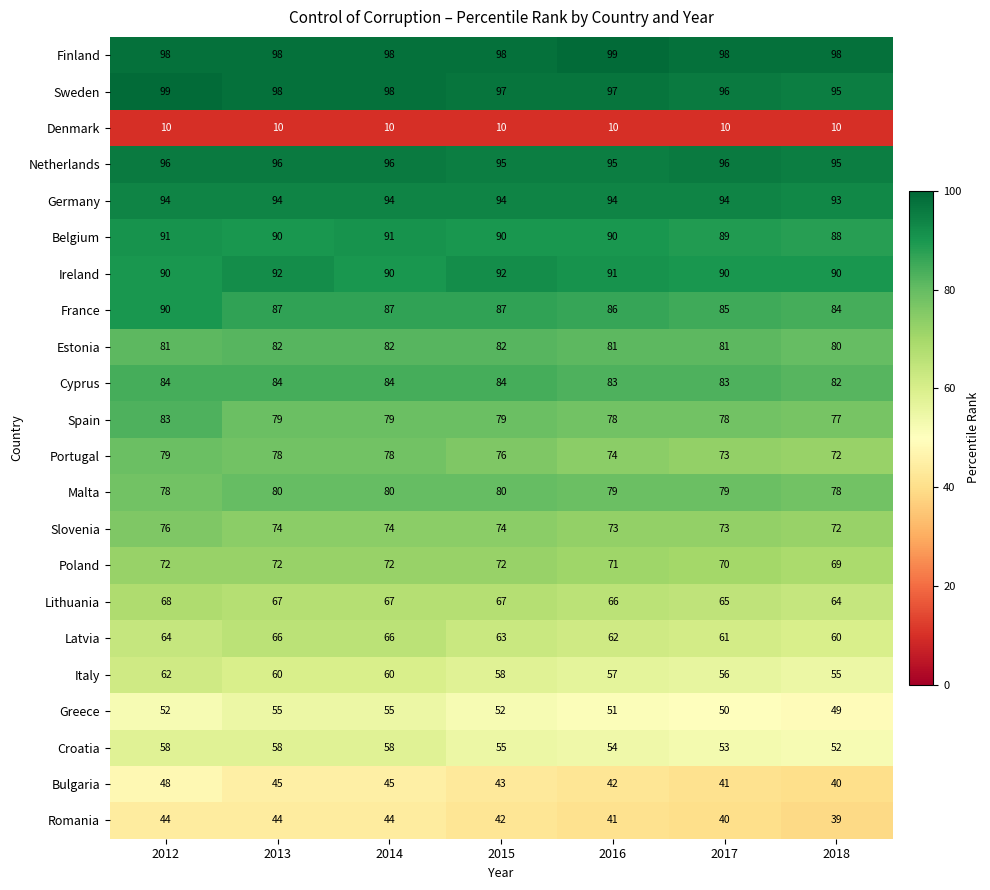

What is the total value across all series at 2017?

1561